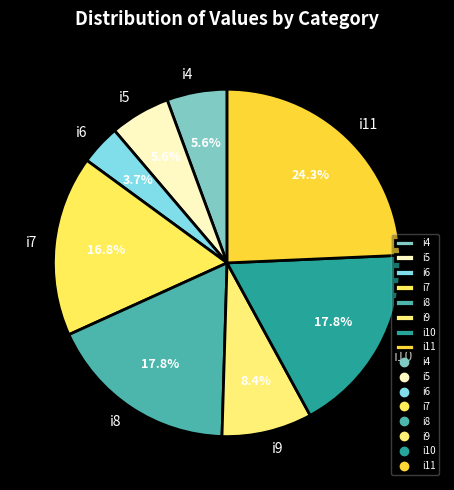

Is it true that i4 is 1% of the pie?

False